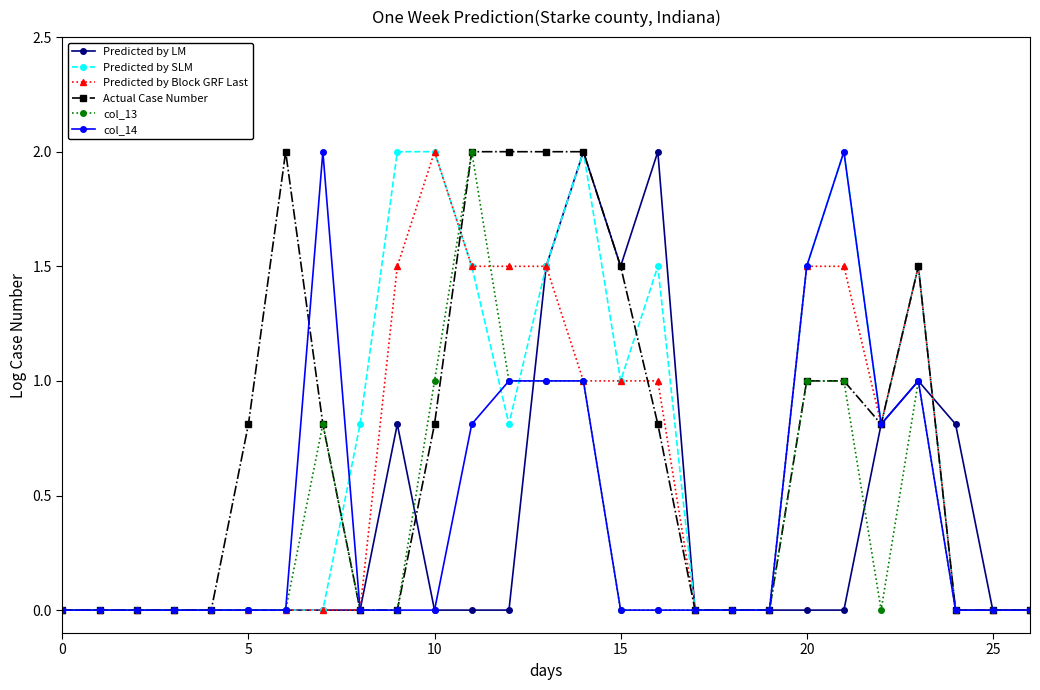

What is the greatest value displayed?

2.0